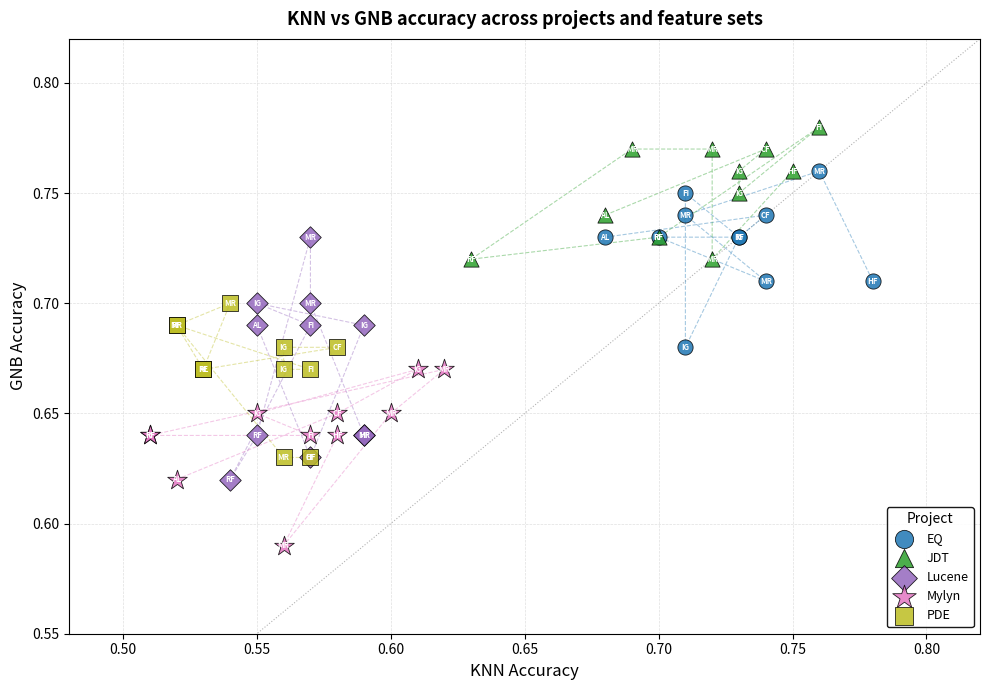

Which series has the widest spread of Y values?

Lucene